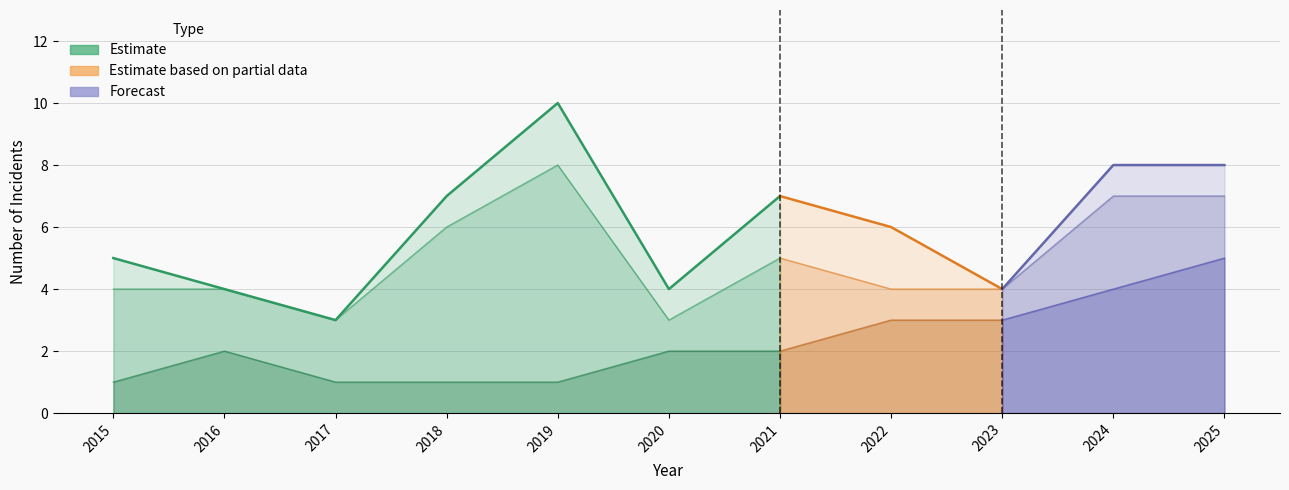

What is the difference between the Total values at 2019 and 2015?

5